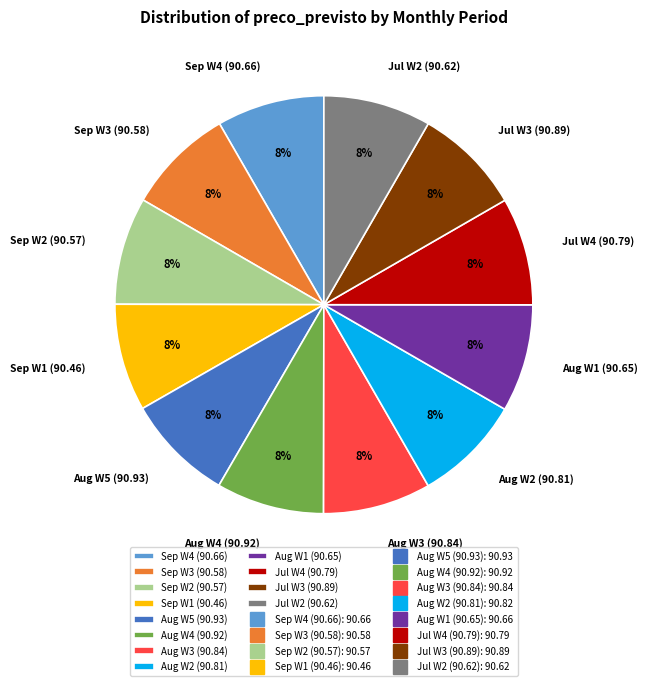

To the nearest percent, what is the average slice percentage?

8%